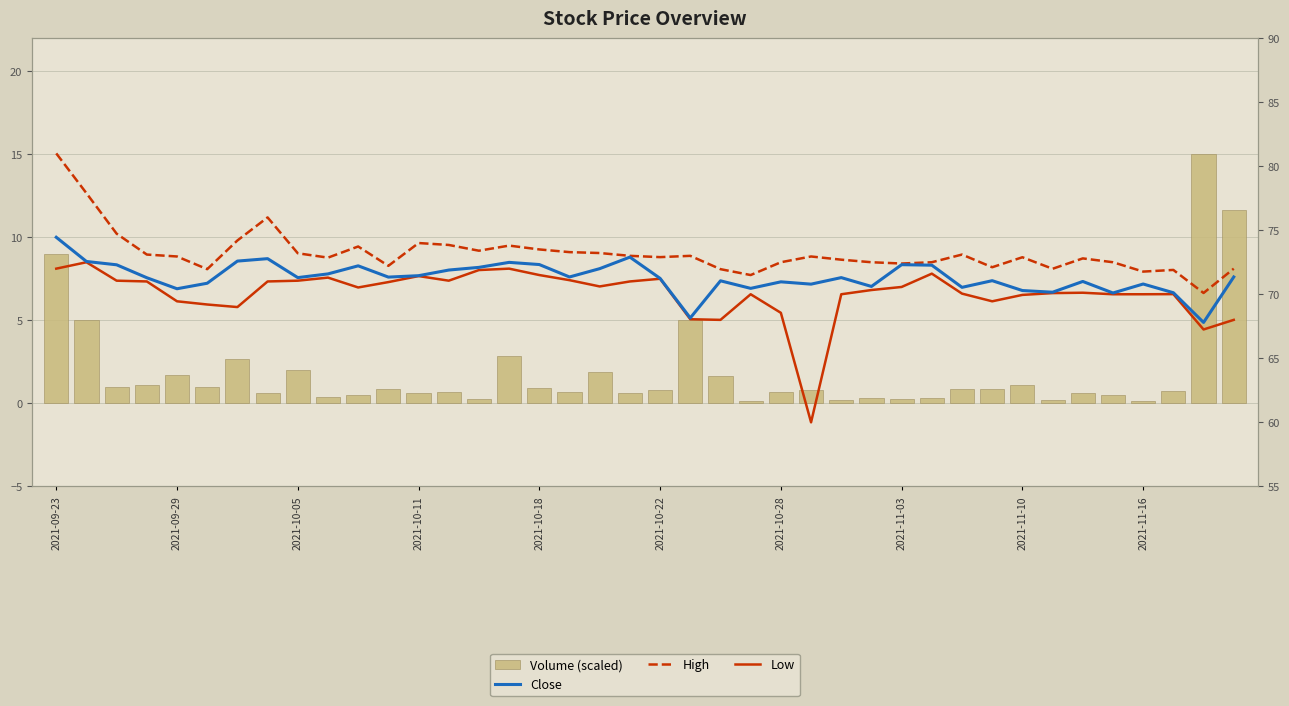

How many groups of bars are there?

40